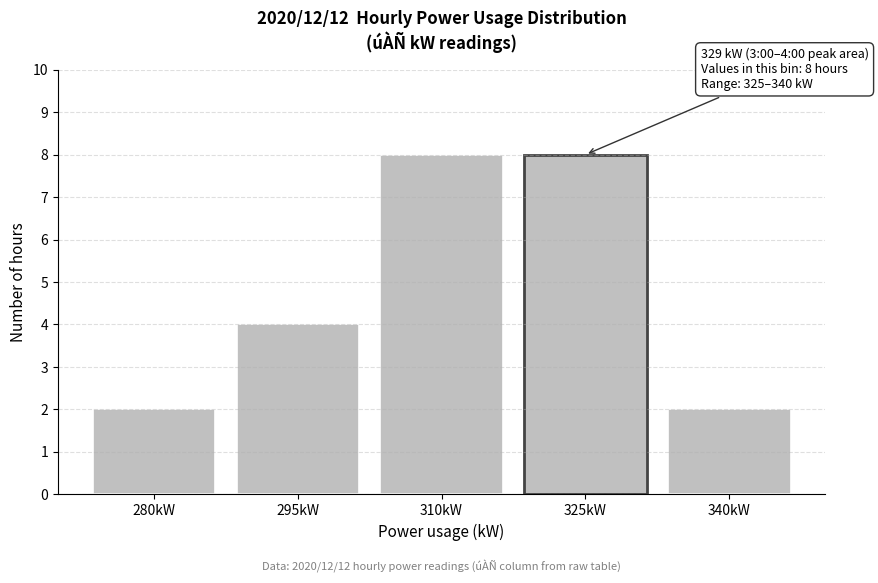

Reading left to right, extract all data points from this chart.

2	4	8	8	2